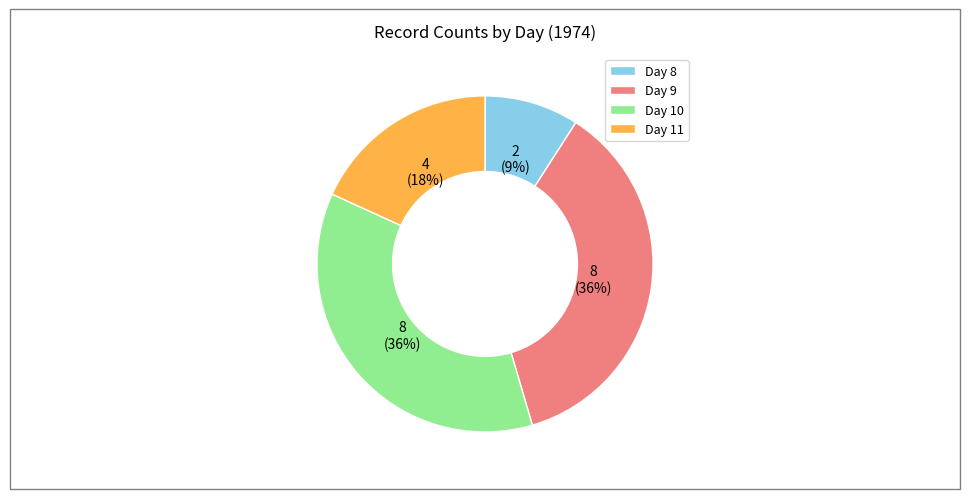

True or false: Day 9 accounts for 45% of the total.

False